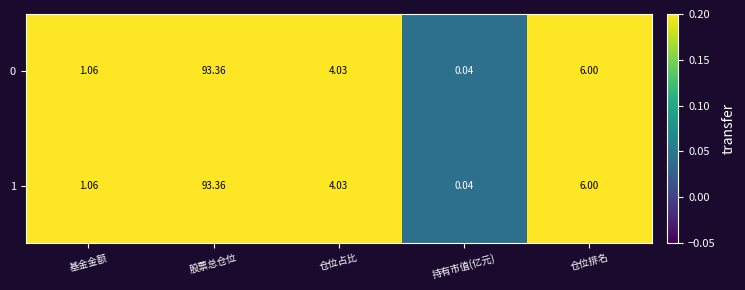

Rank the categories by 1 value from lowest to highest.

持有市值(亿元), 基金金额, 仓位占比, 仓位排名, 股票总仓位